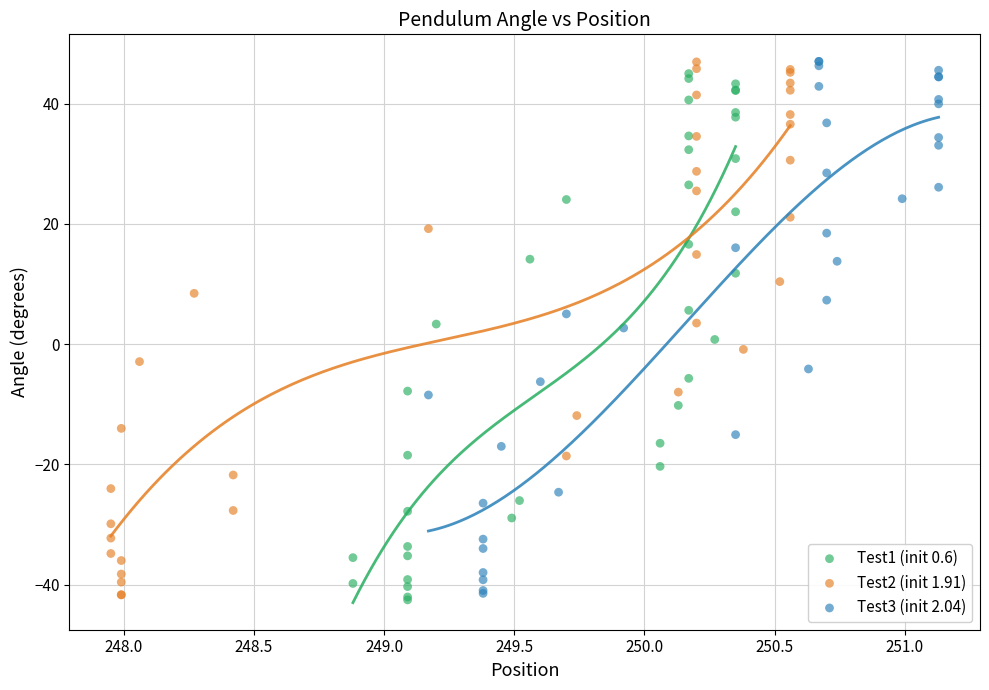

What are all the series names shown in the legend?

Test1 (init 0.6), Test2 (init 1.91), Test3 (init 2.04)